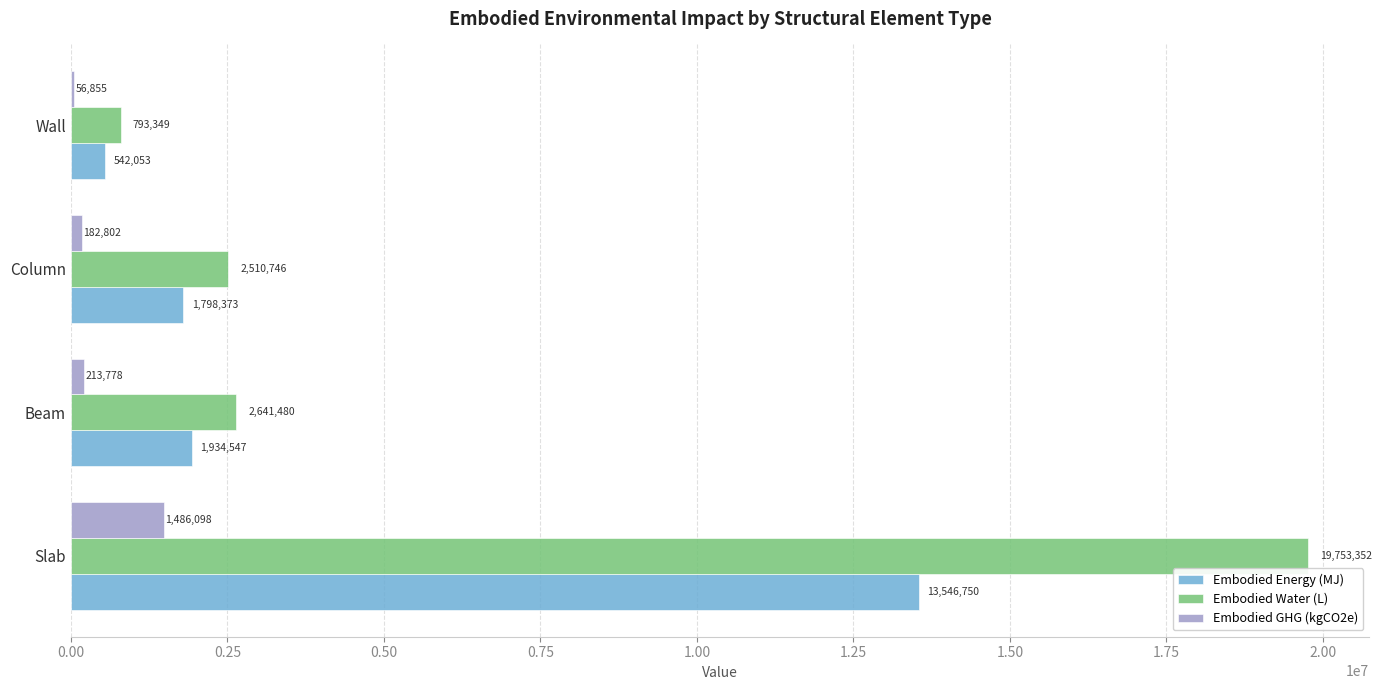

At which label is Embodied GHG (kgCO2e) closest to 771476?

Beam